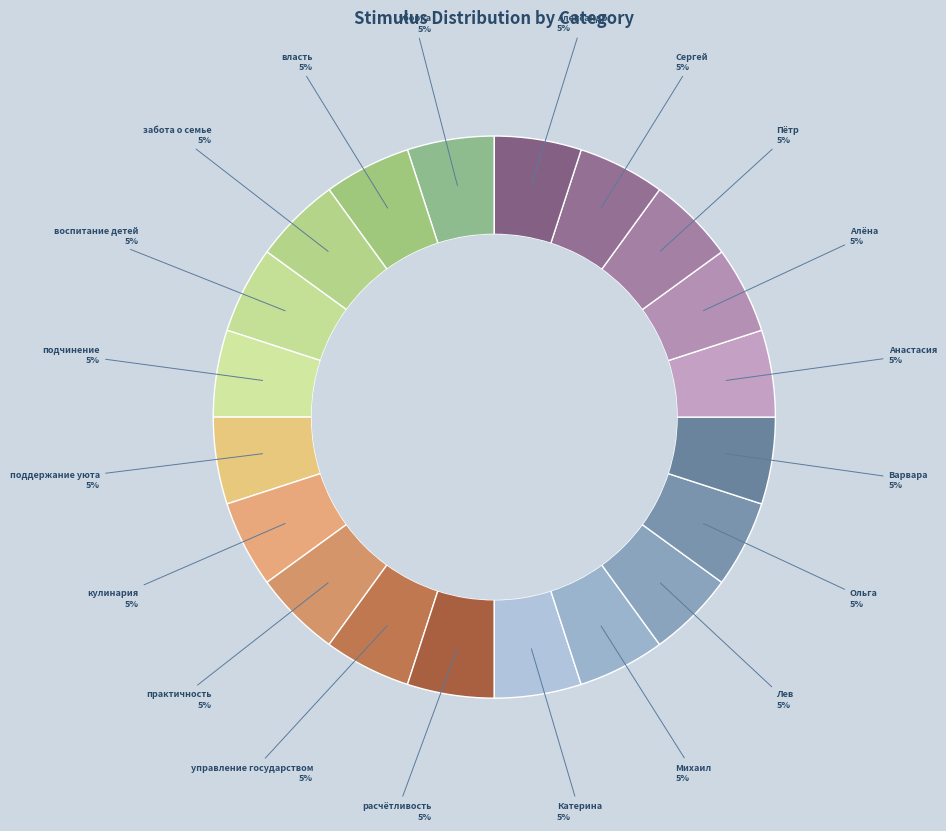

Is it true that воспитание детей is 5% of the pie?

True